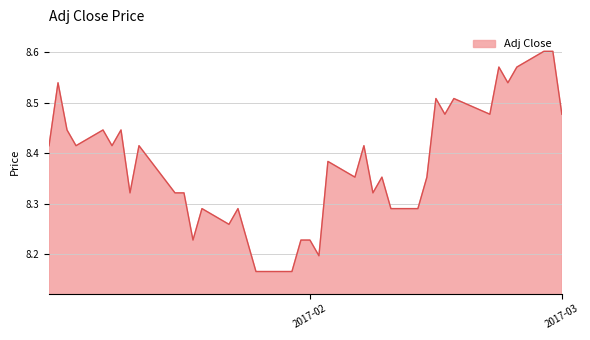

Count the number of categories in the chart.

40